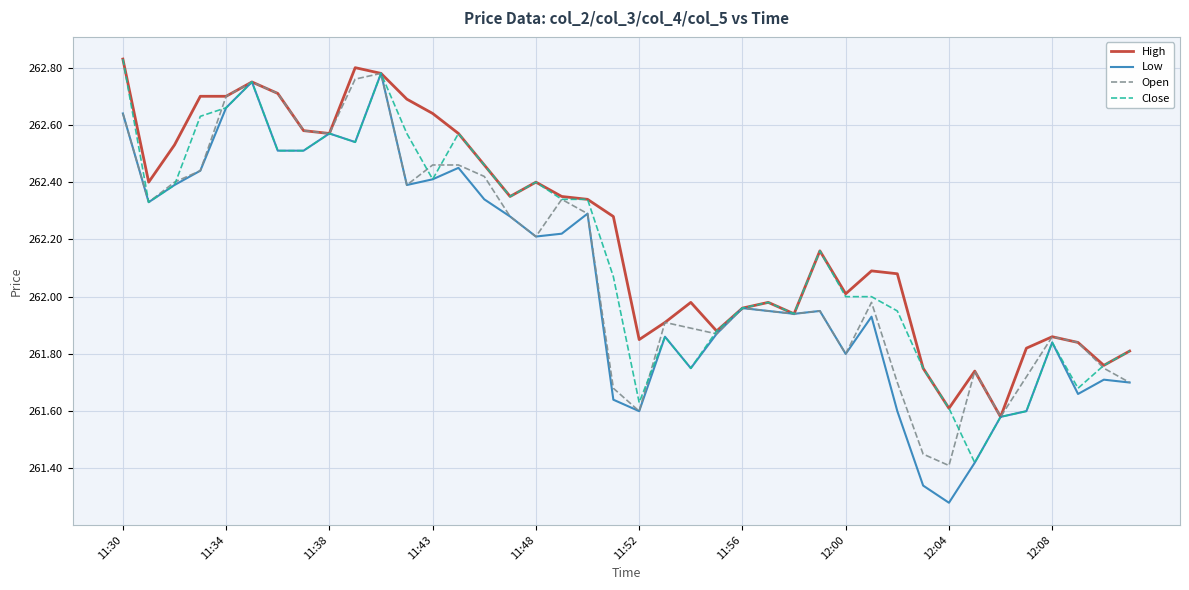

Which series has the widest spread of values?

Low